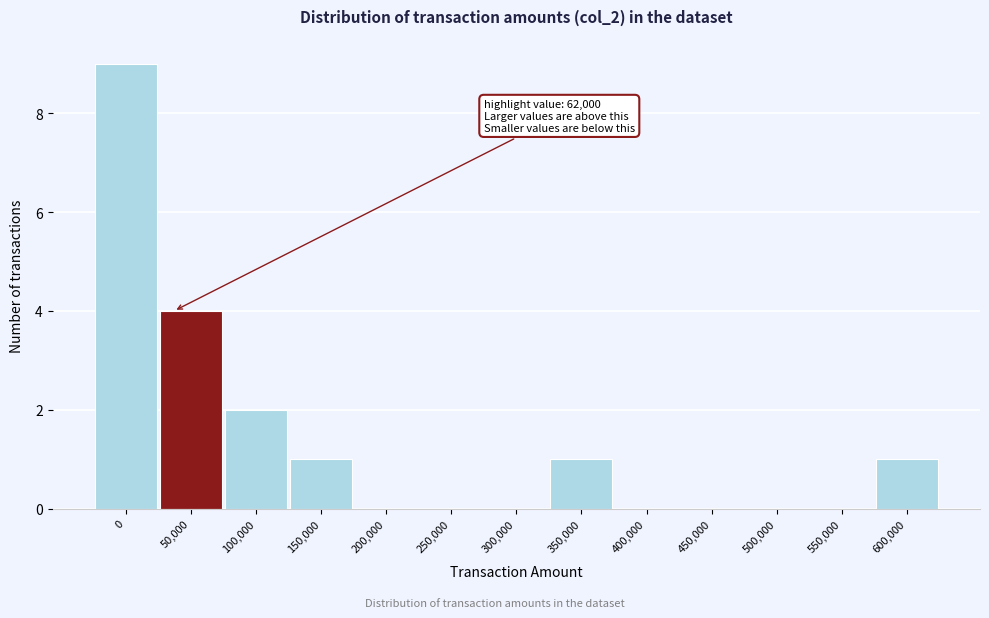

Reading right to left, extract all data points from this chart.

600,000=1	550,000=0	500,000=0	450,000=0	400,000=0	350,000=1	300,000=0	250,000=0	200,000=0	150,000=1	100,000=2	50,000=4	0=9